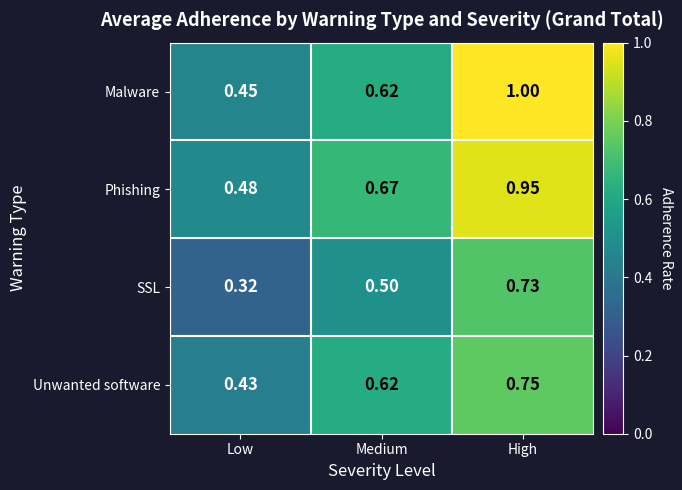

Which label corresponds to the largest value in the chart?

High